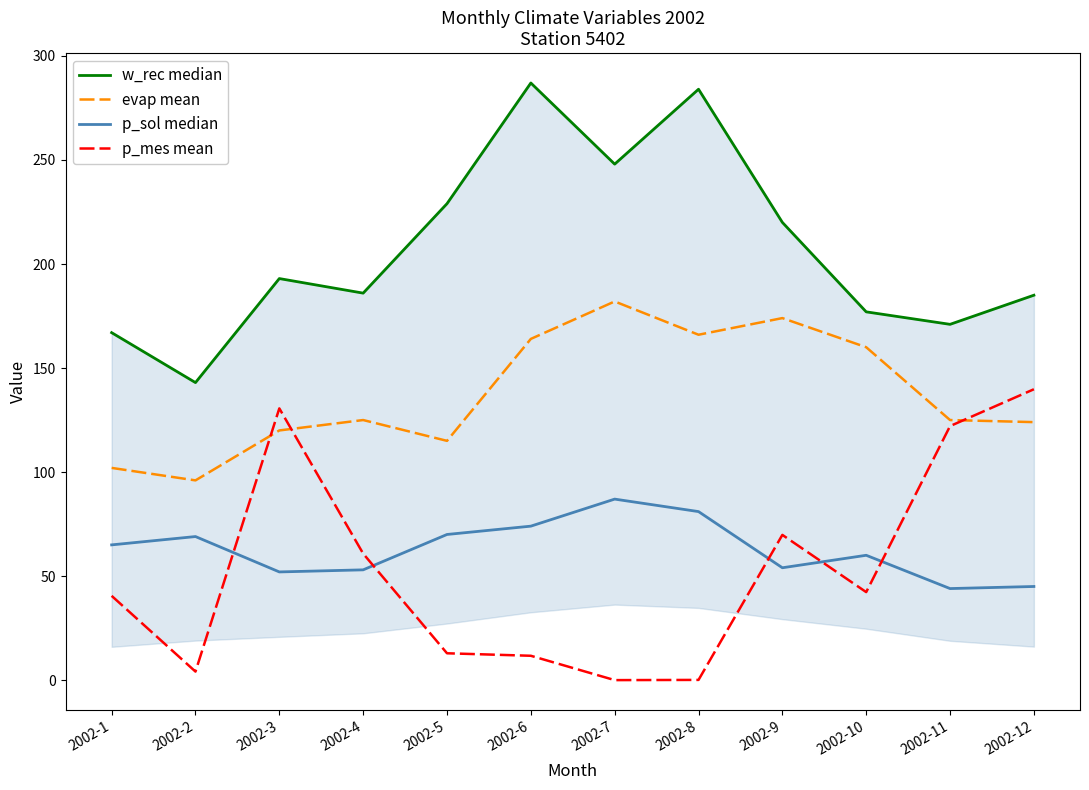

What is the spread (max minus min) of values at 2002-9?

166.0